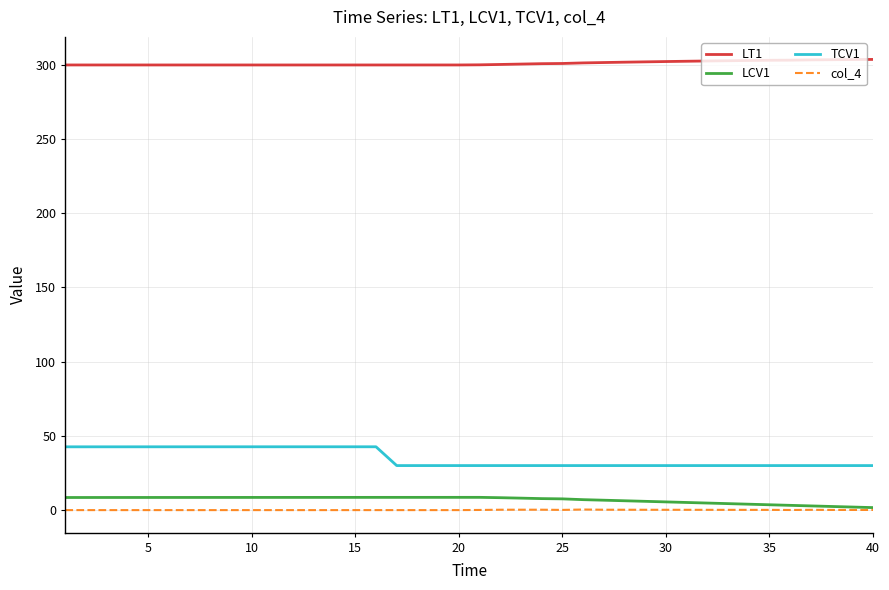

True or false: LT1 and LCV1 cross at least once.

False